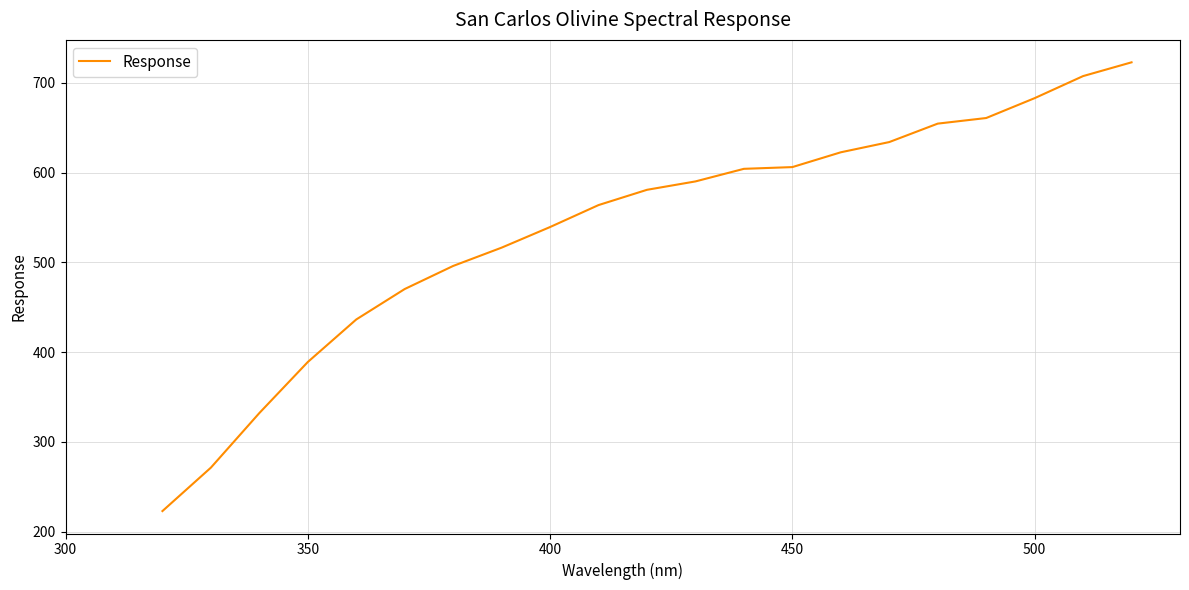

How many lines are shown in the chart?

1